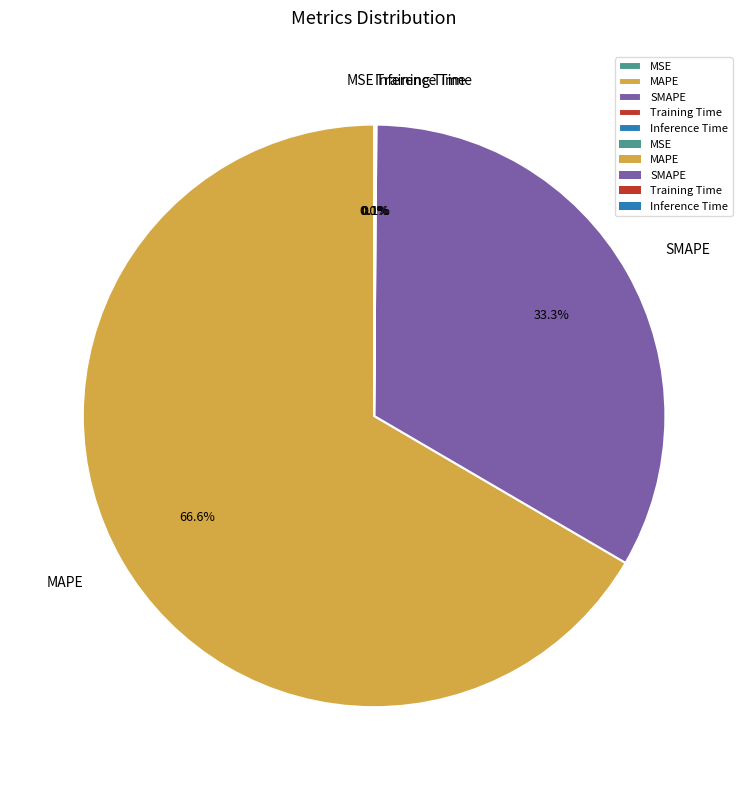

How many segments does this pie chart have?

5